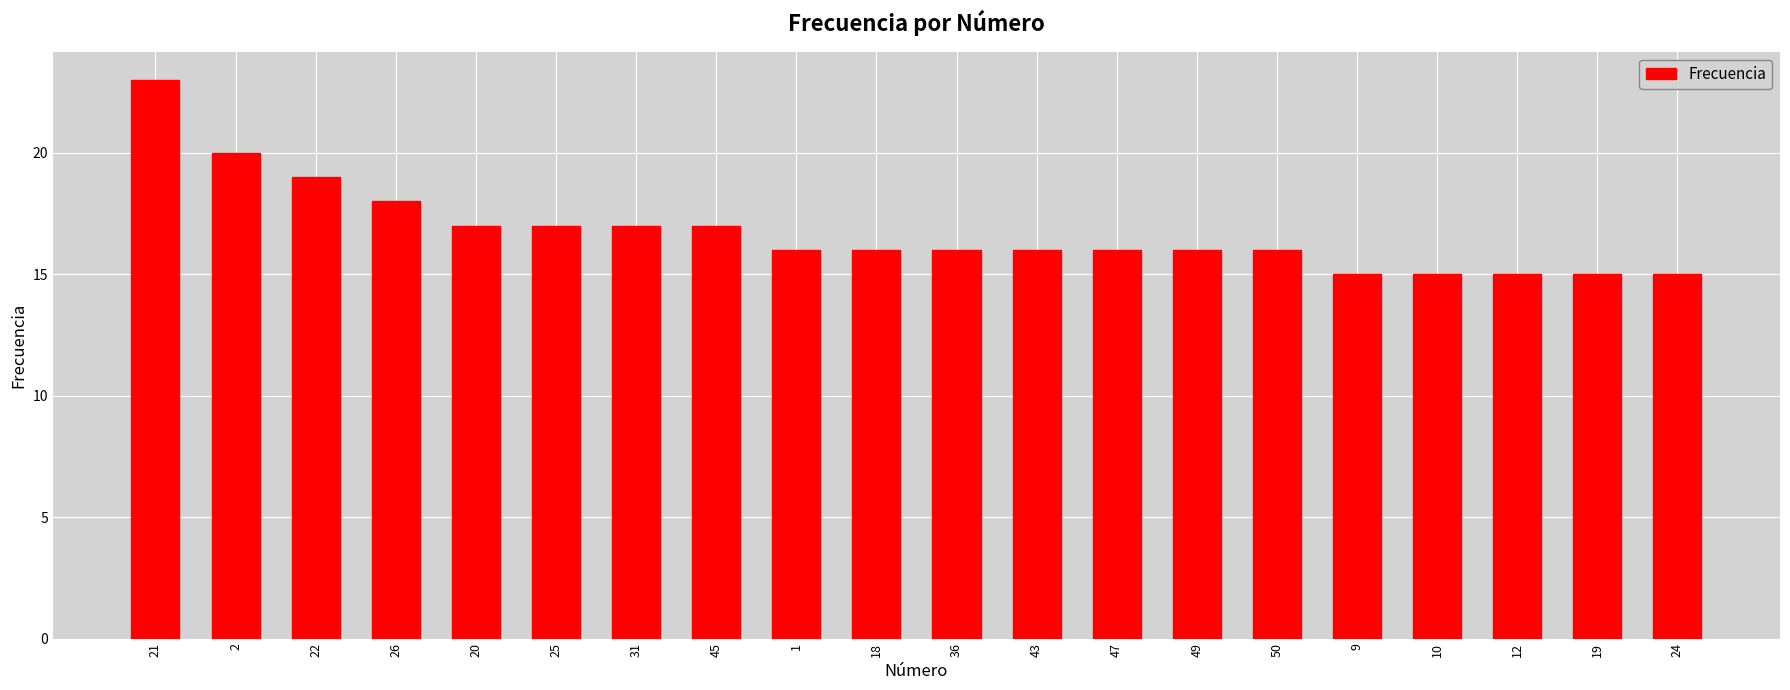

At which category does the chart reach its peak across all series?

21